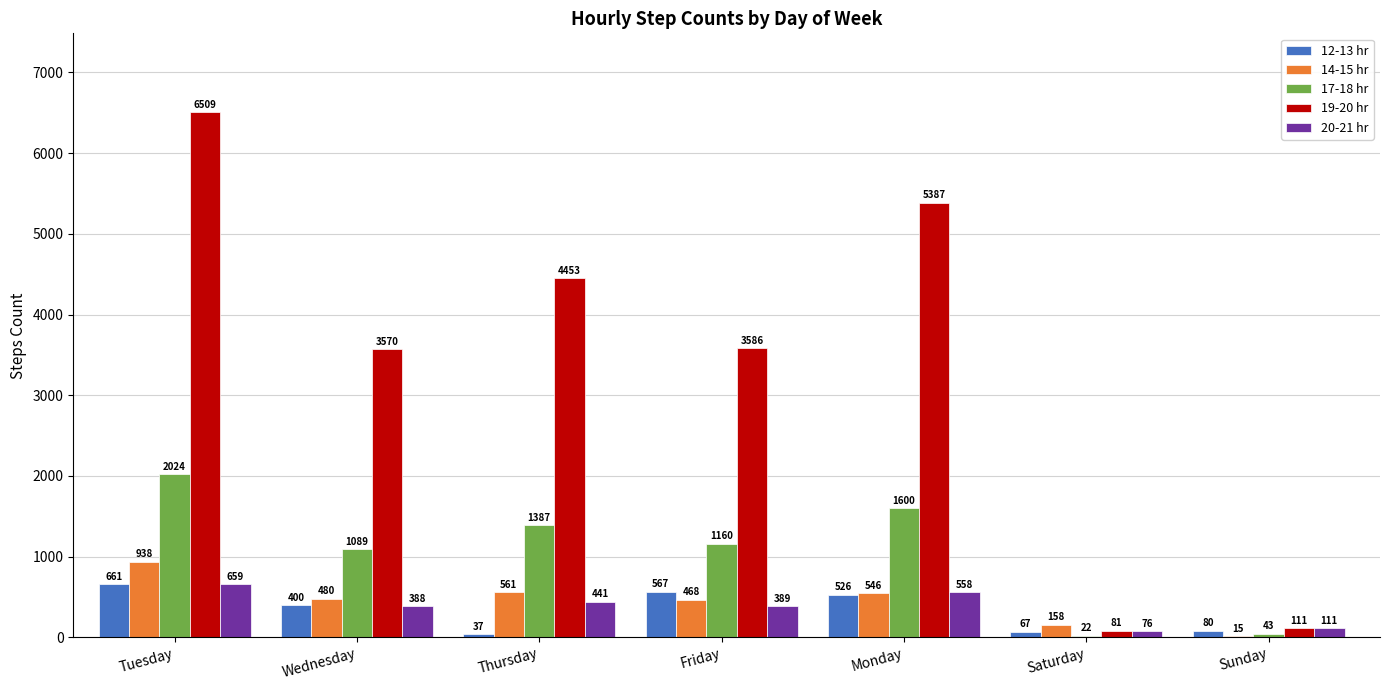

Between Thursday and Sunday, which series saw the biggest shift?

19-20 hr